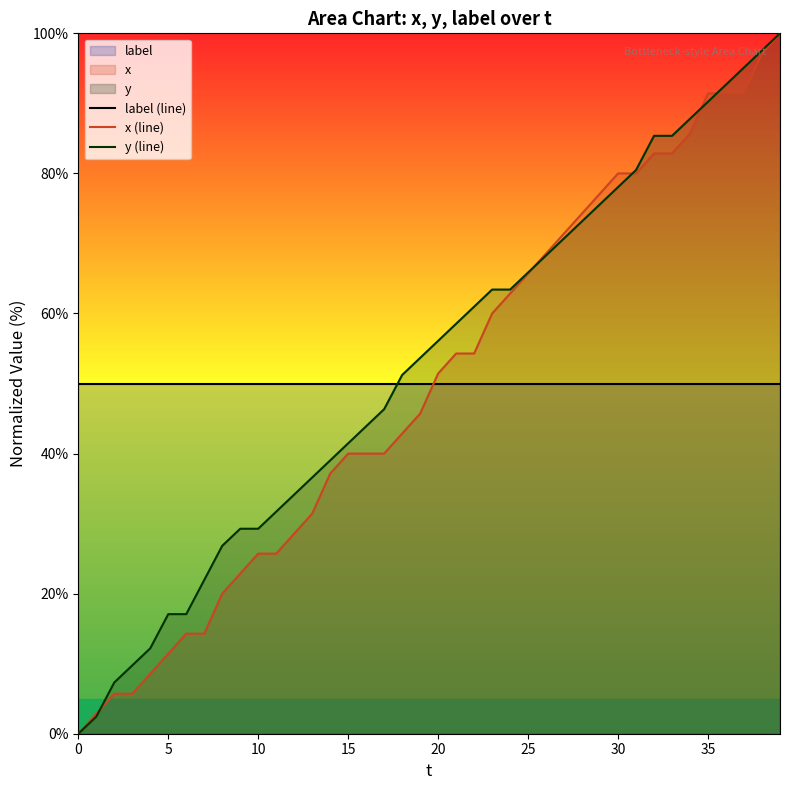

What is the highest value of the x (line) series?

100.0